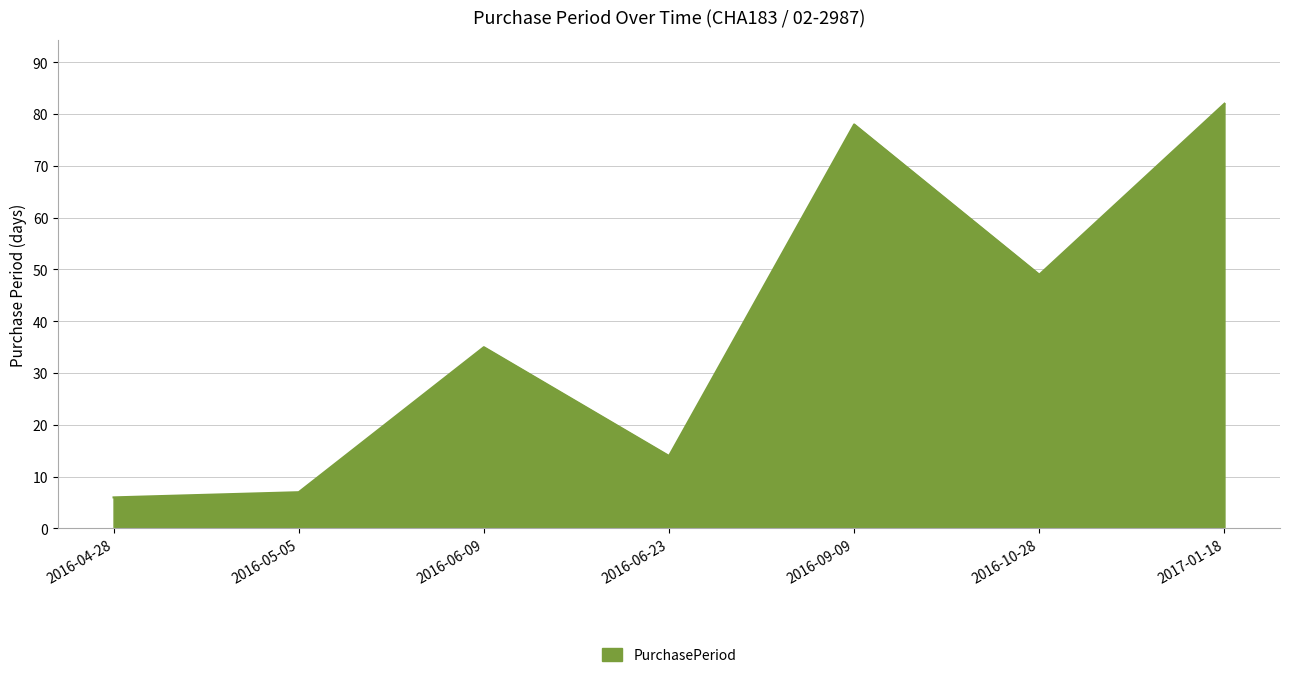

What position from the right is 2016-05-05?

6